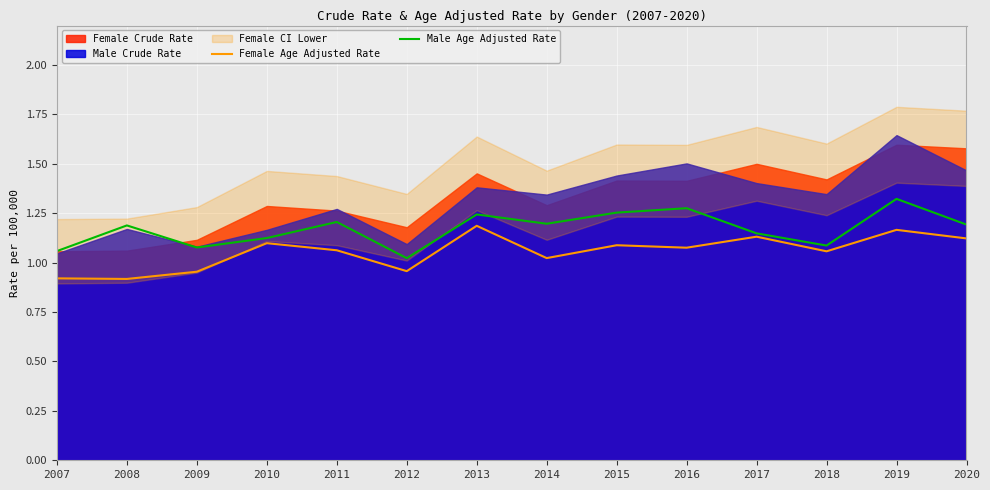

Where does the Female Age Adjusted Rate series first go above 1?

2010